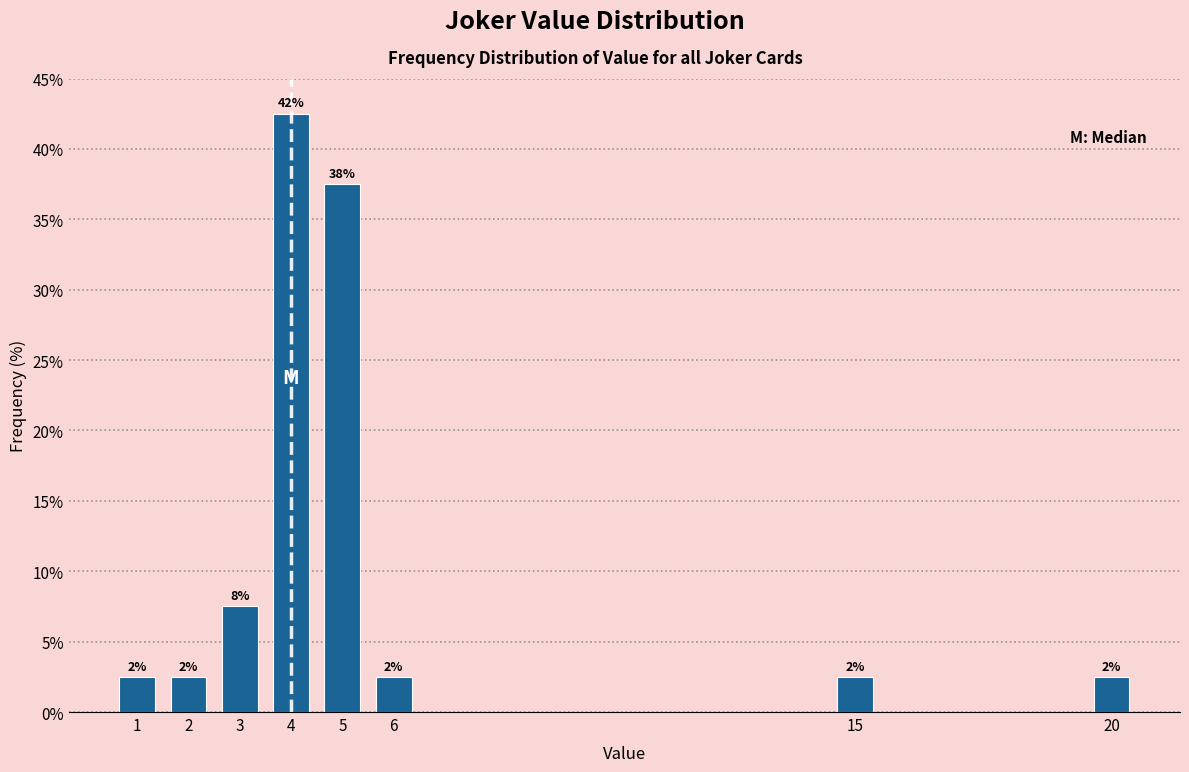

Are the bars horizontal?

No